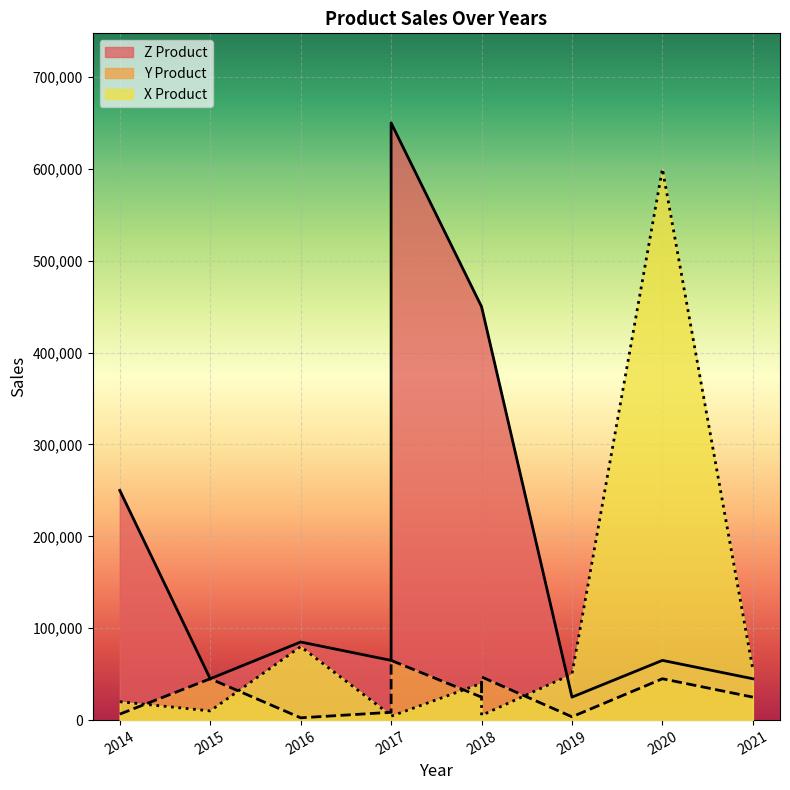

True or false: X Product has a value of 75896 at 2021.

False